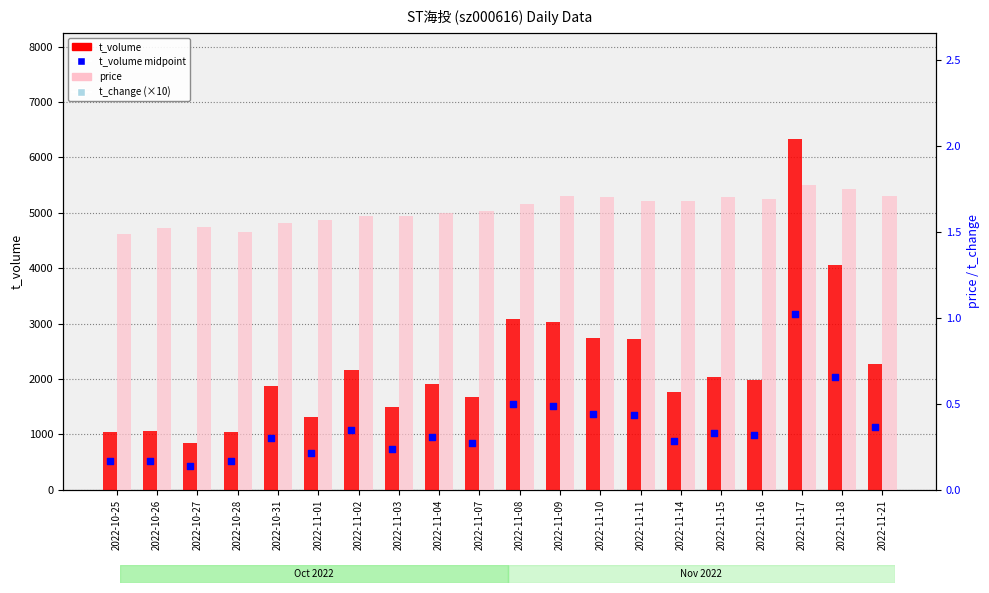

What are all the series names shown in the legend?

t_volume, t_volume midpoint, price, t_change (×10)